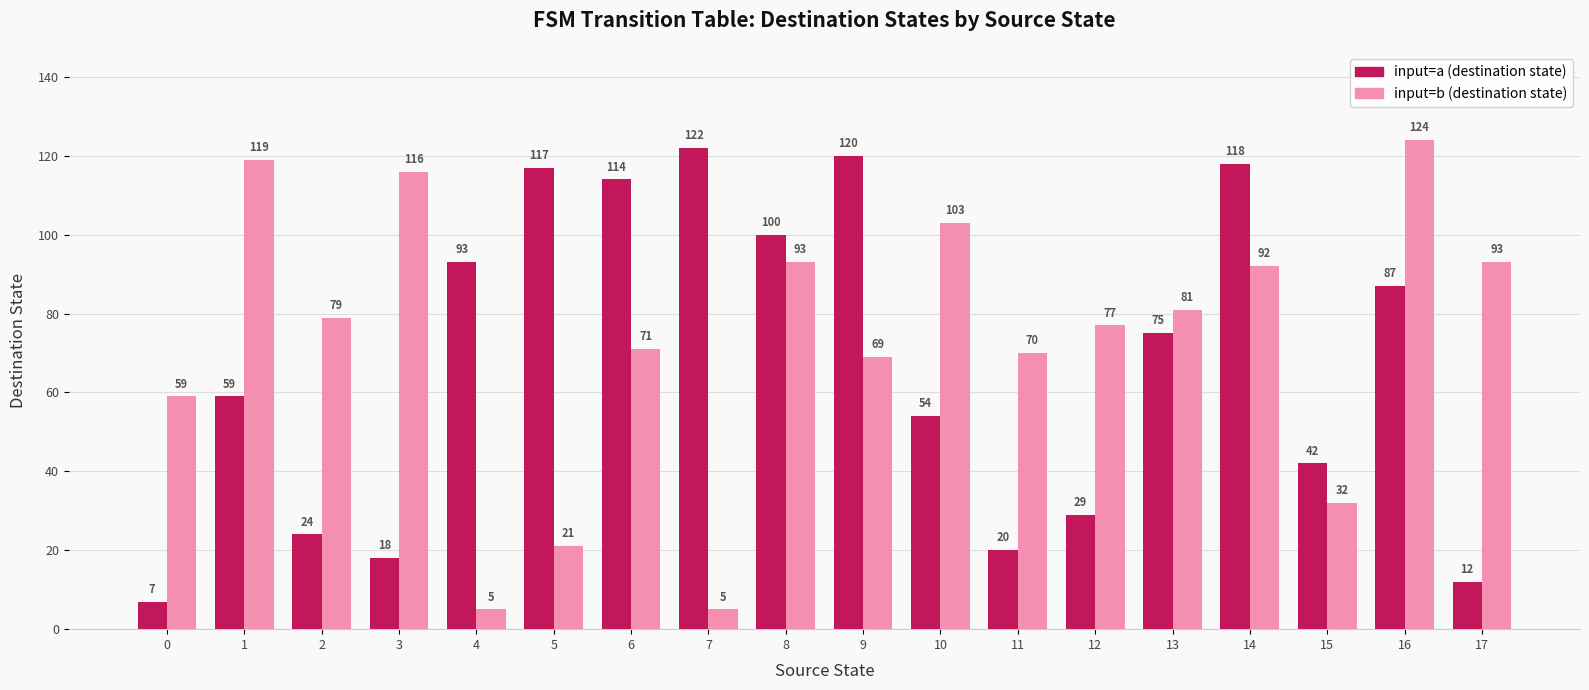

What is the total value across all series at 14?

210